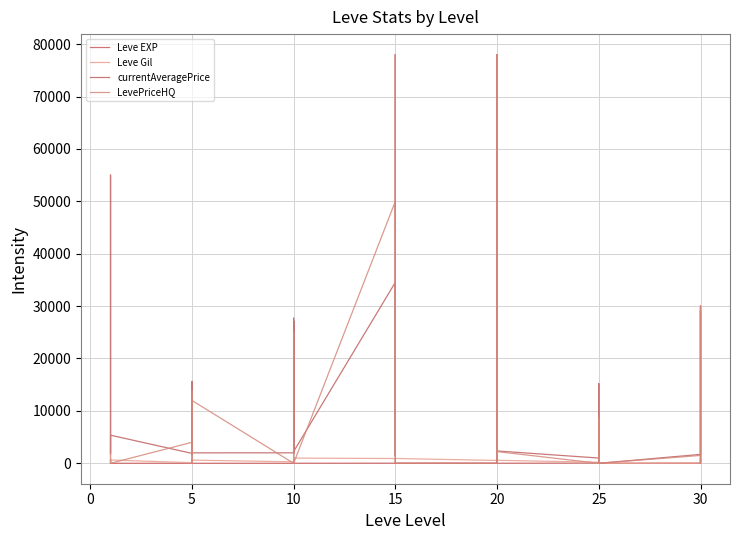

Which series changed the most between 20 and 25?

LevePriceHQ